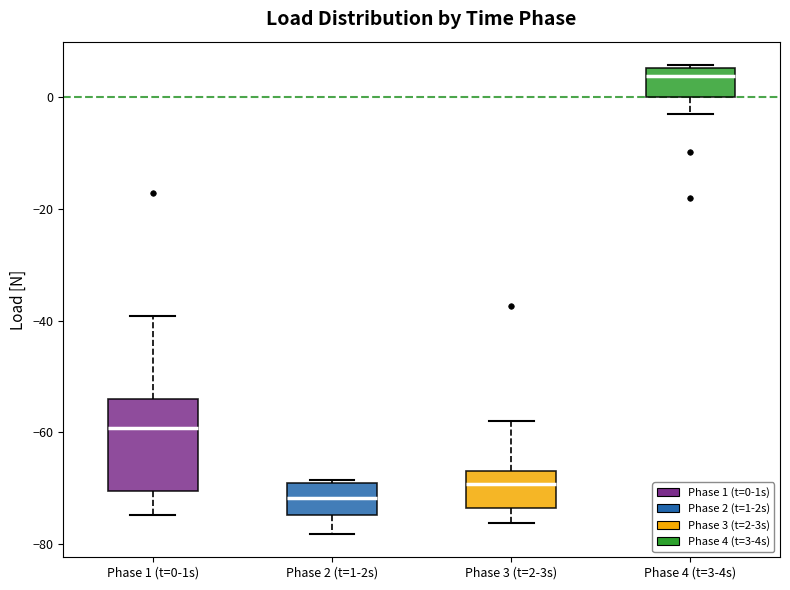

Which box has the highest median line?

Phase 4 (t=3-4s)